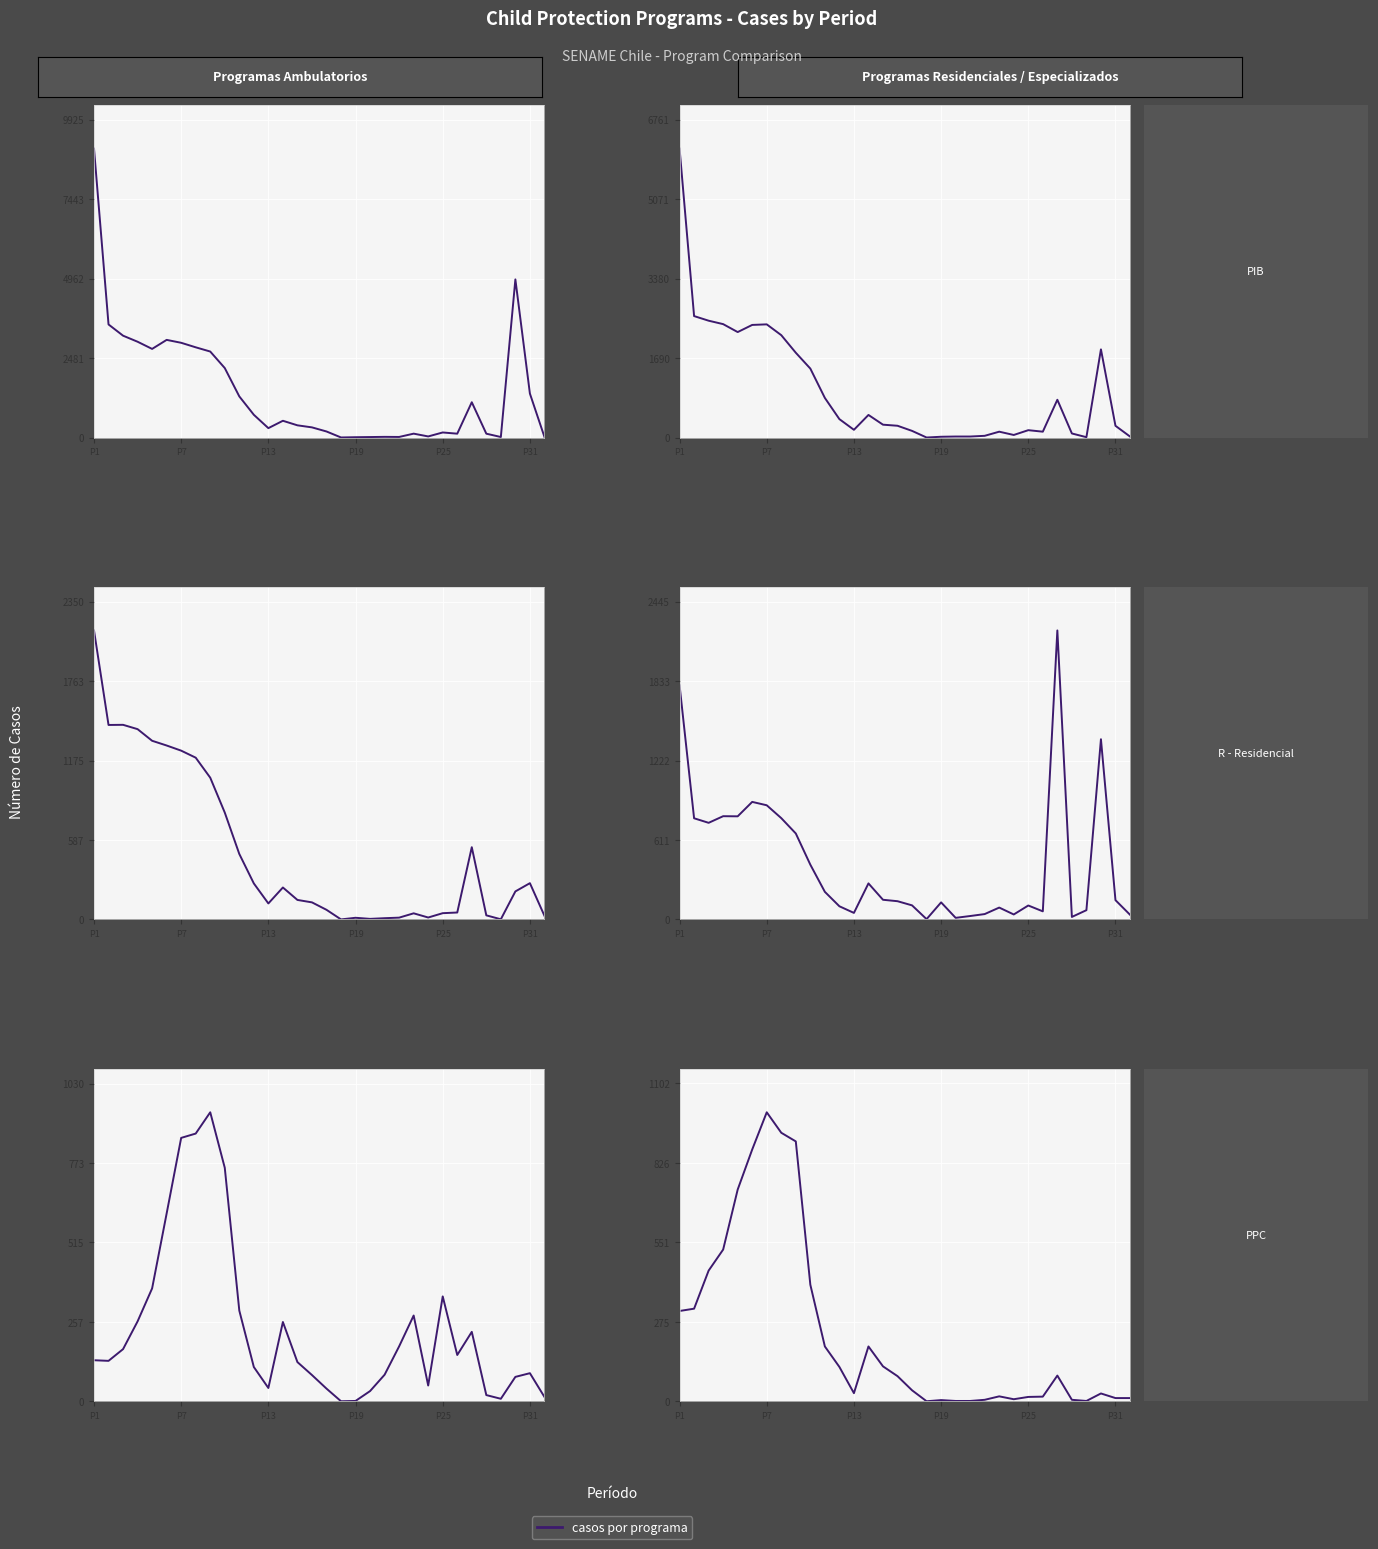

Which has a higher value, P7 or P25?

P7